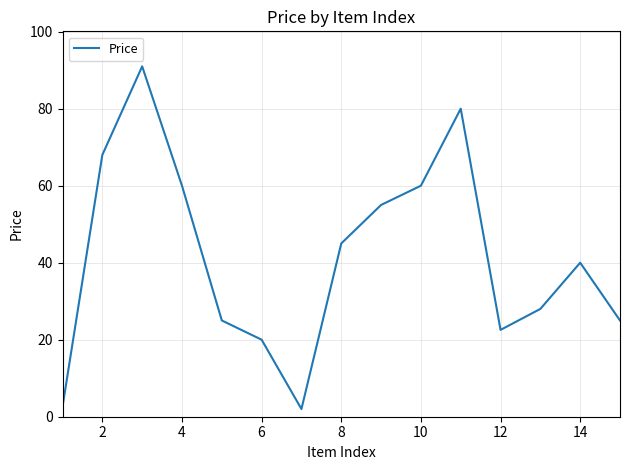

What is the greatest value displayed?

91.0